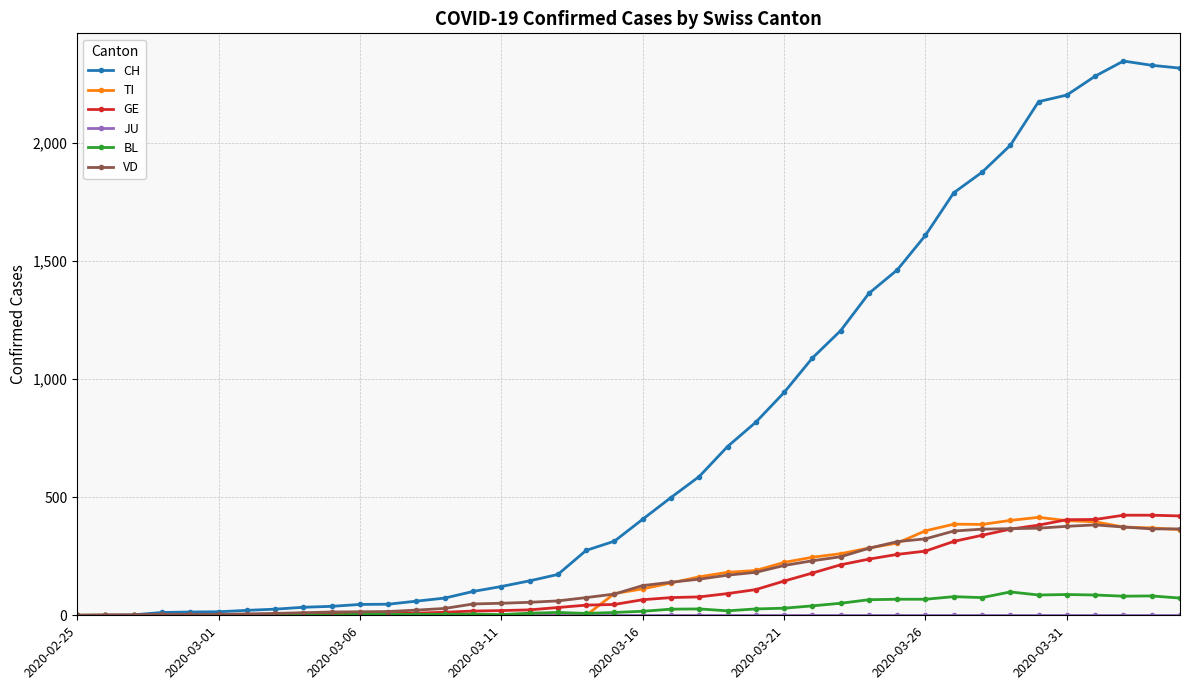

How many lines are shown in the chart?

6